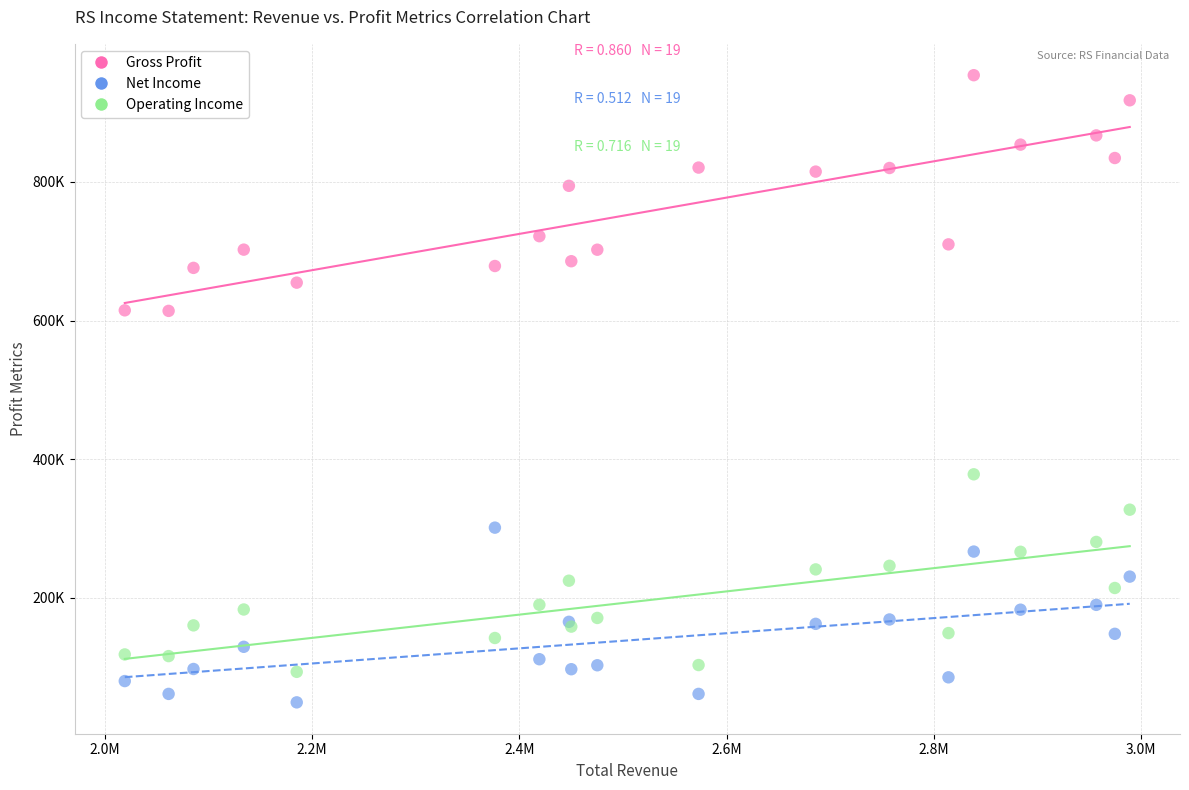

What are all the series names shown in the legend?

Gross Profit, Net Income, Operating Income